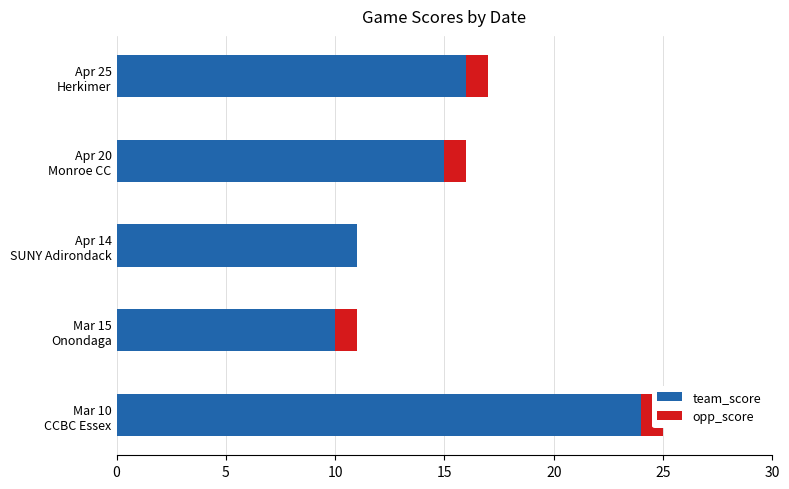

Rank the series at Apr 25 Herkimer from lowest to highest value.

opp_score, team_score